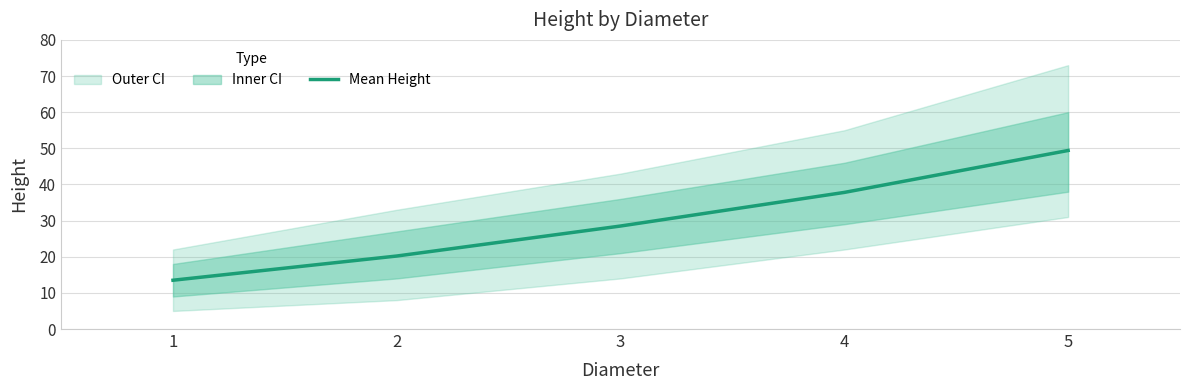

What is the average value?

29.9